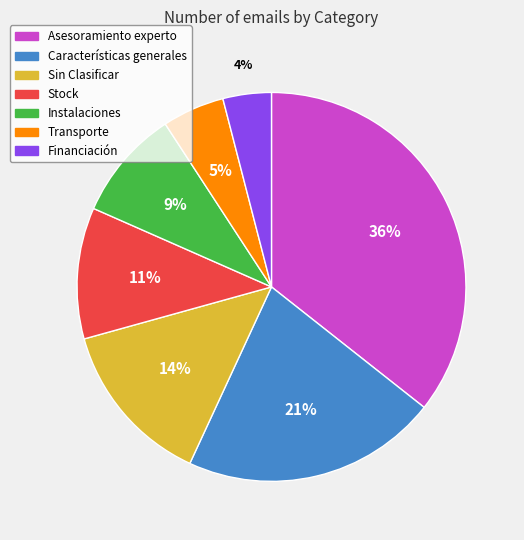

Is it true that Financiación is 4% of the pie?

True